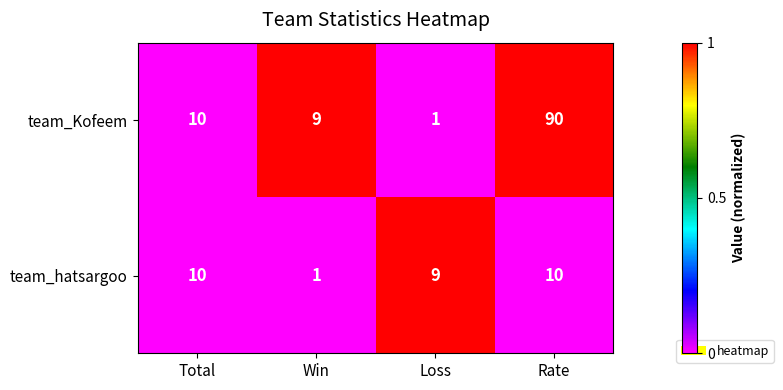

At Rate, list the series in order from smallest to largest.

team_hatsargoo, team_Kofeem